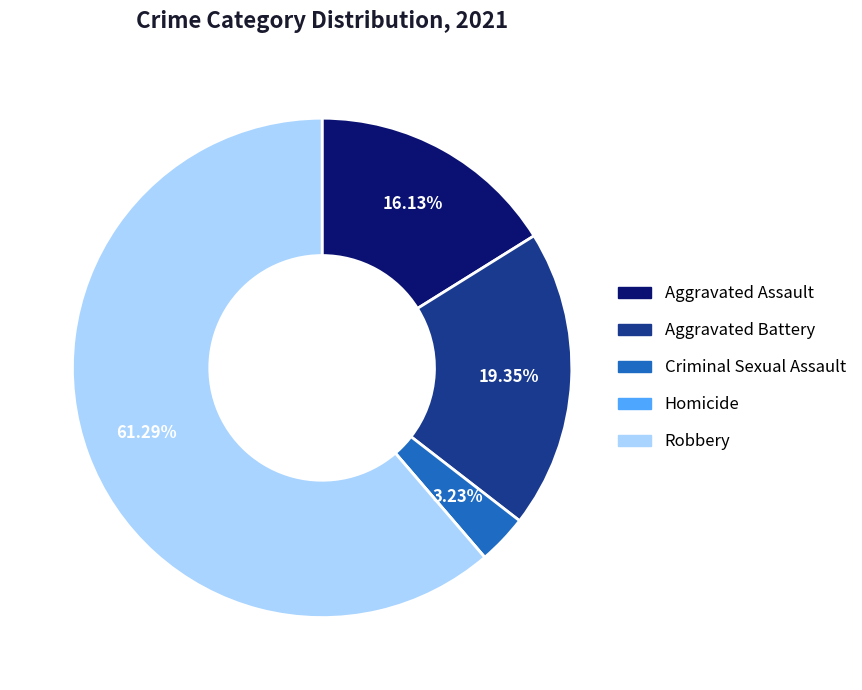

Which has a higher value, Aggravated Battery or Robbery?

Robbery